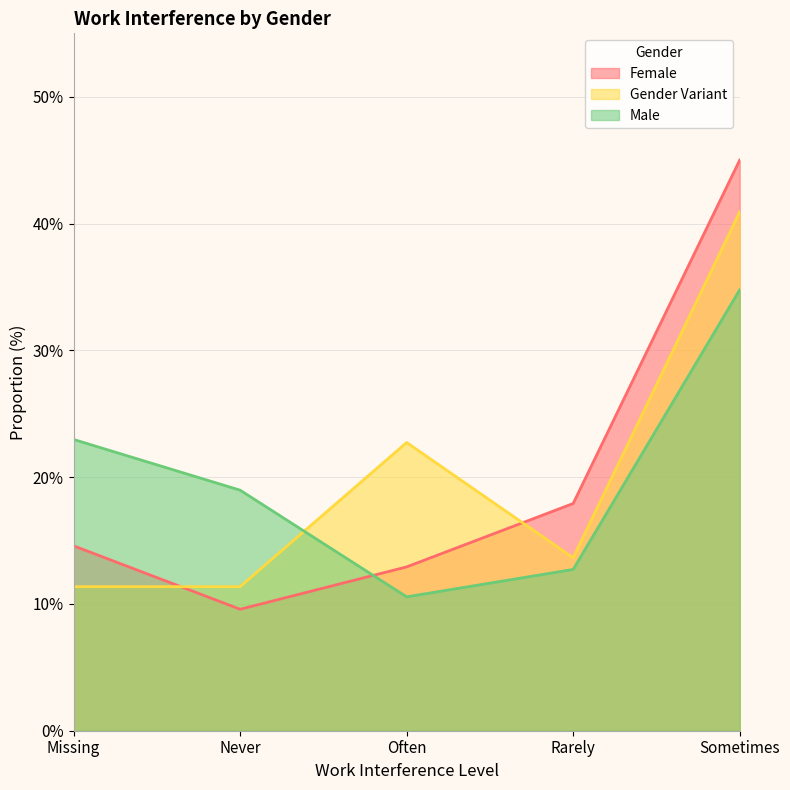

What are all the series names shown in the legend?

Female, Gender Variant, Male